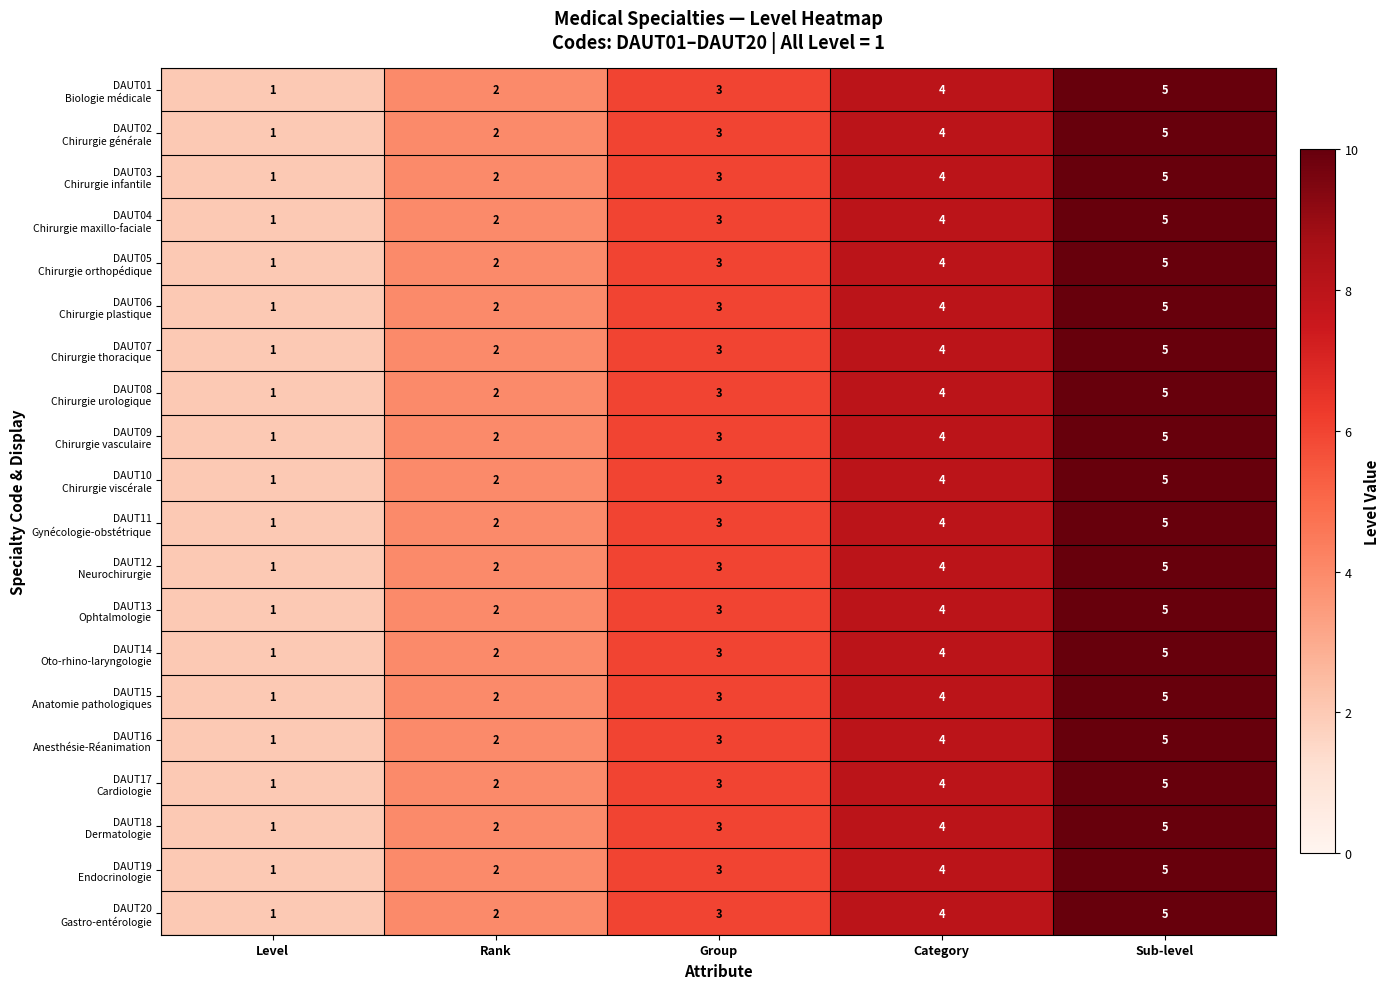

At which category does the chart reach its minimum across all series?

Level